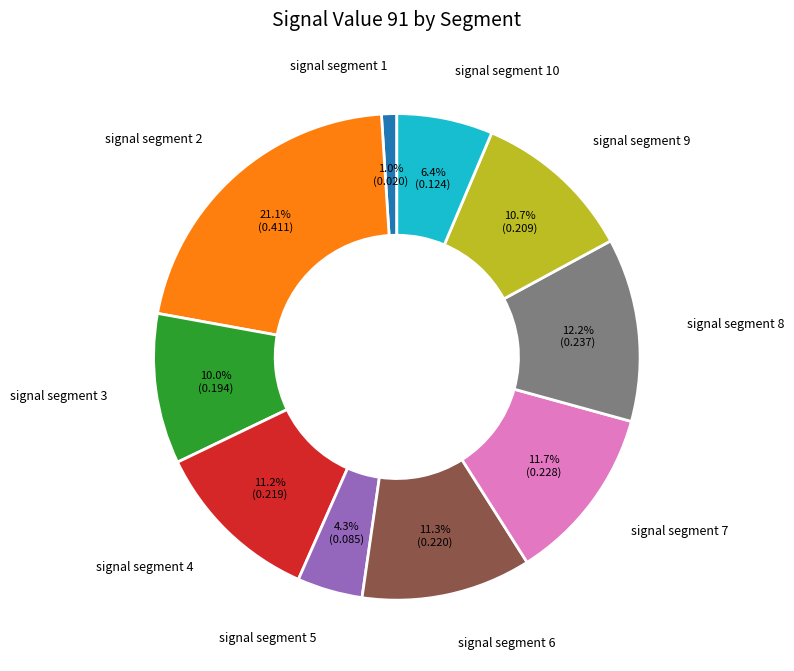

Between signal segment 10 and signal segment 6, which is larger?

signal segment 6